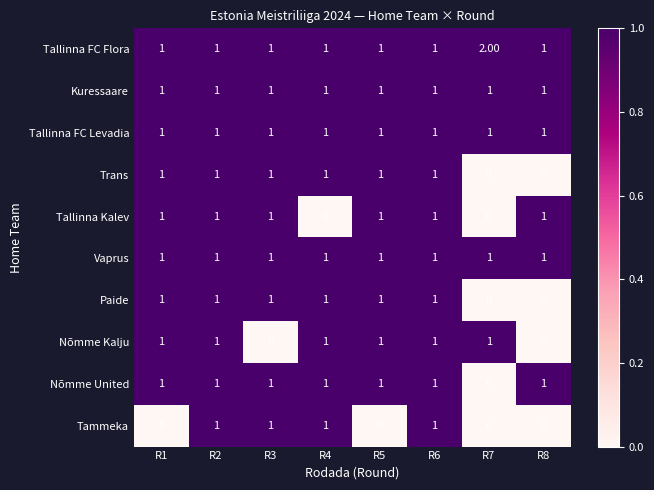

Which series changed the most between R2 and R3?

Nõmme Kalju